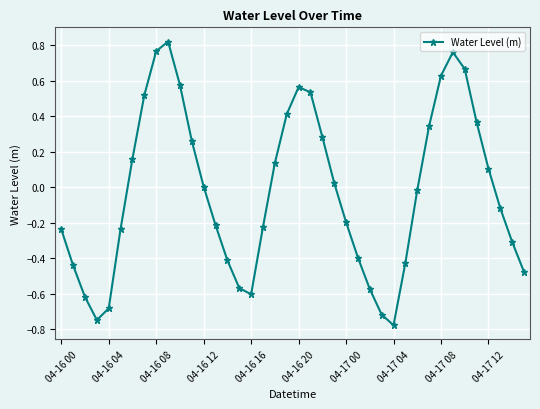

What is the sum of all values?

-1.0